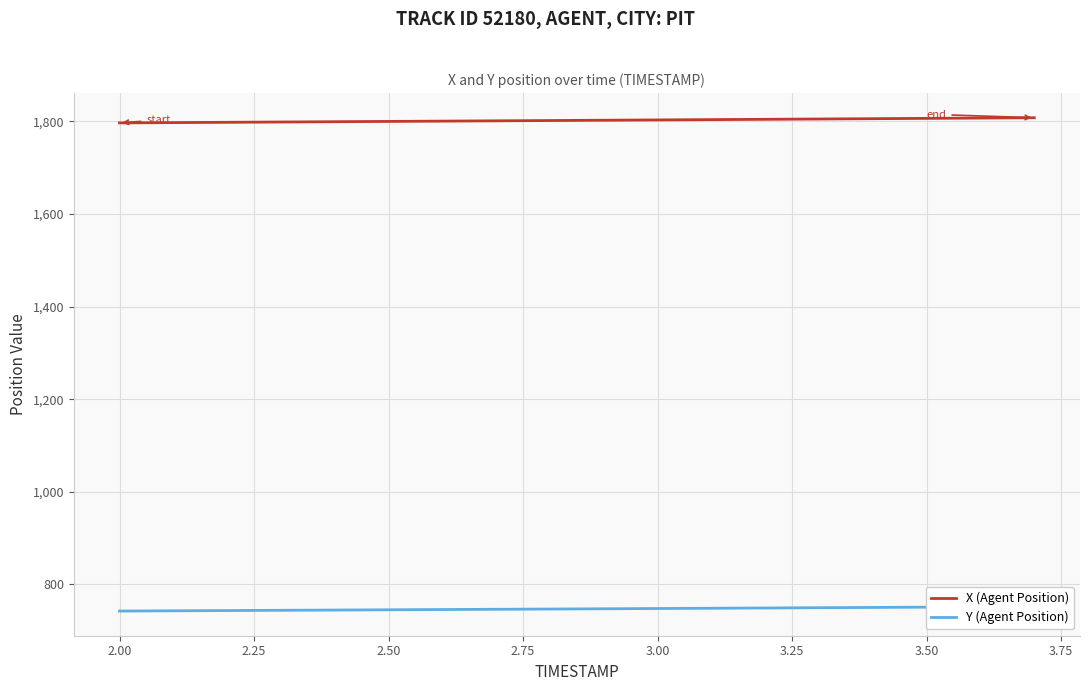

What is the maximum value shown in the chart?

1807.7